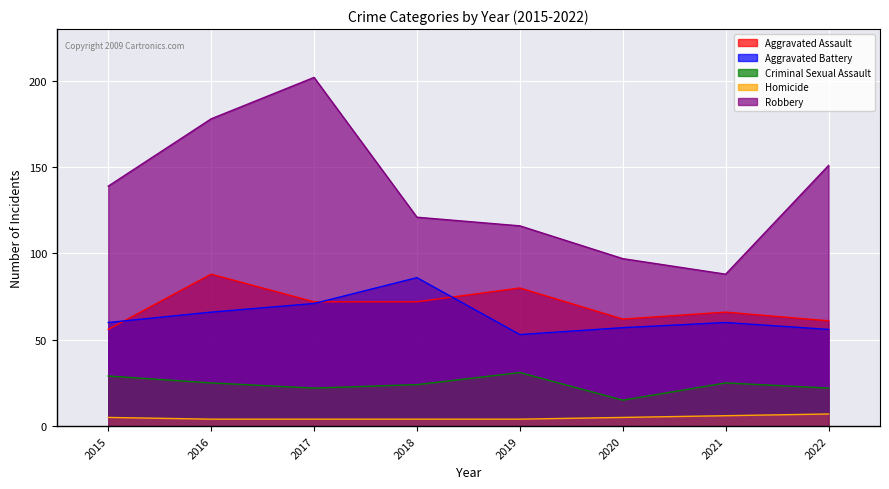

Does the chart display data point markers on the line(s)?

No